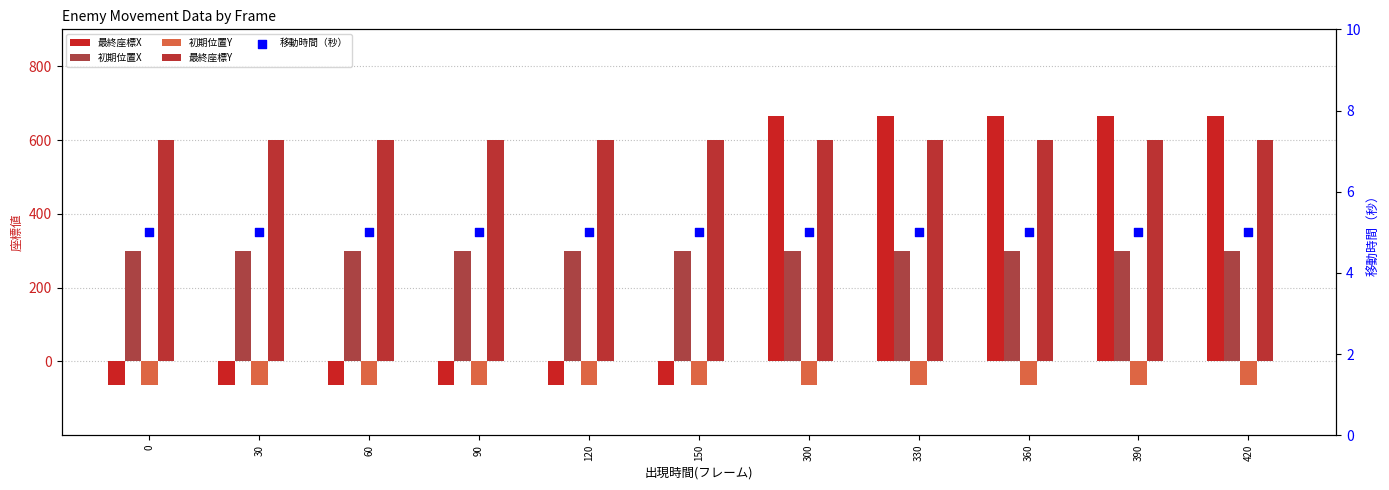

At which category is the sum across all series the highest?

300